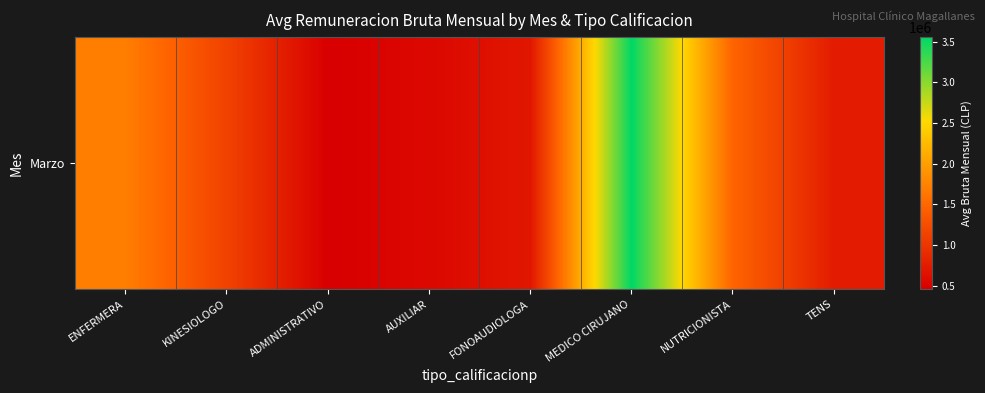

Which label corresponds to the largest value in the chart?

MEDICO CIRUJANO